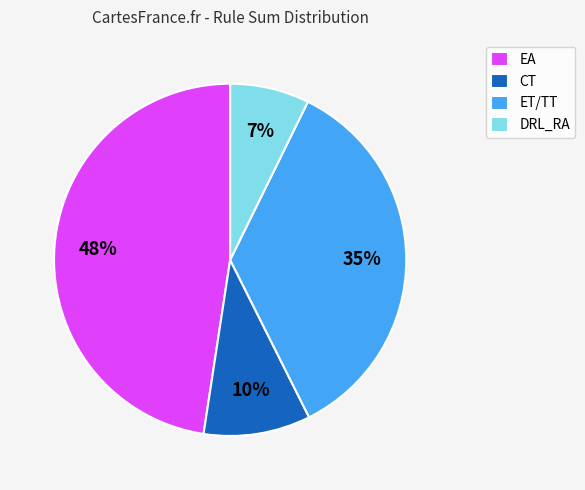

To the nearest percent, what portion does EA represent?

48%